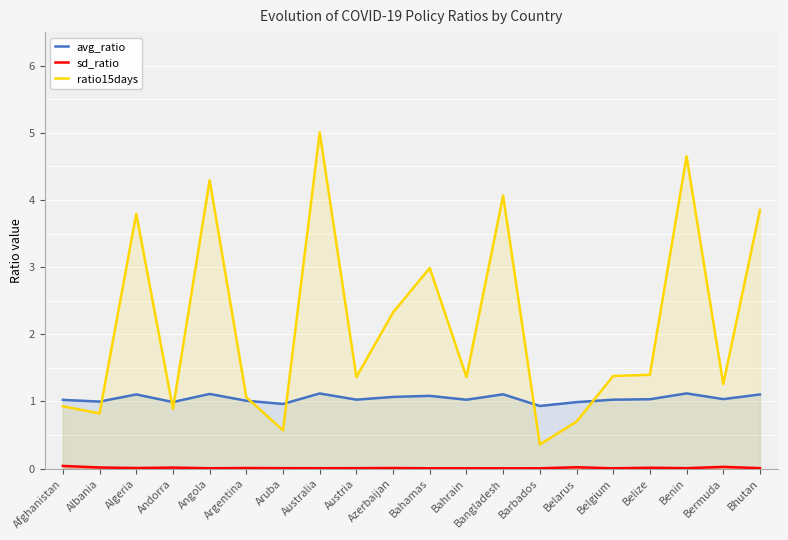

Where is the first local minimum for ratio15days?

Albania